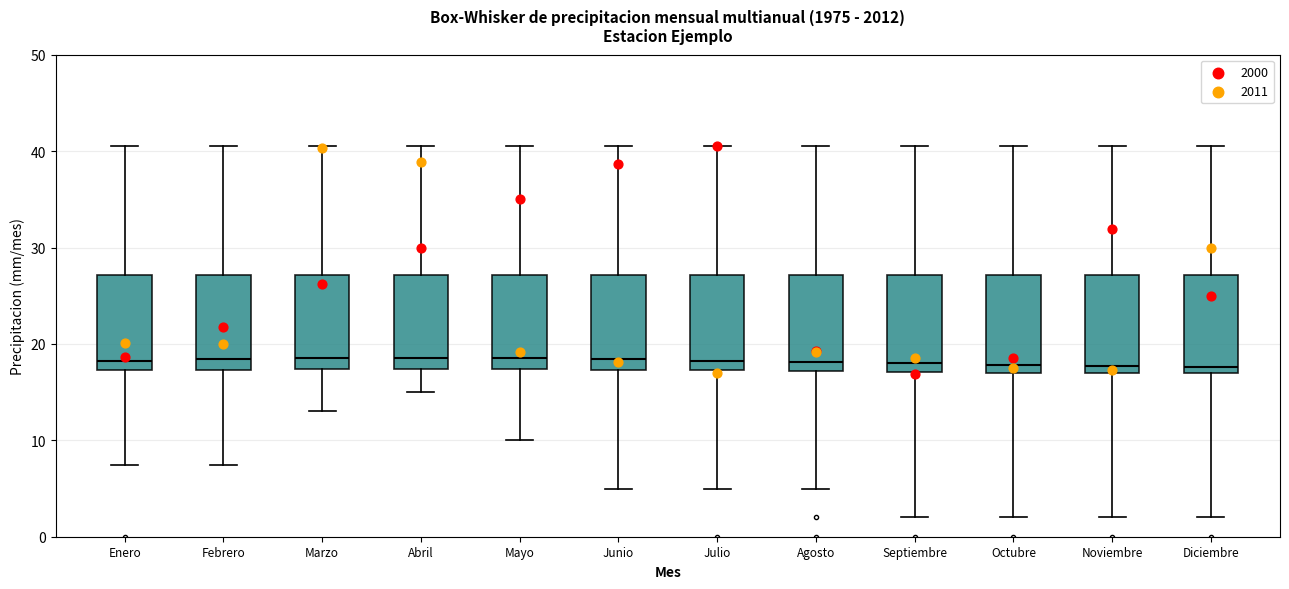

Reading left to right, read every box against the y-axis: the position of its median line, the range the box covers, and the ends of its whiskers. The values are not printed on the chart, so give them approximately, as read against the axis.

Enero: median 18, box 17 to 27, whiskers 7 to 41
Febrero: median 18, box 17 to 27, whiskers 7 to 41
Marzo: median 19, box 17 to 27, whiskers 13 to 41
Abril: median 19, box 17 to 27, whiskers 15 to 41
Mayo: median 19, box 17 to 27, whiskers 10 to 41
Junio: median 18, box 17 to 27, whiskers 5 to 41
Julio: median 18, box 17 to 27, whiskers 5 to 41
Agosto: median 18, box 17 to 27, whiskers 5 to 41
Septiembre: median 18, box 17 to 27, whiskers 2 to 41
Octubre: median 18, box 17 to 27, whiskers 2 to 41
Noviembre: median 18, box 17 to 27, whiskers 2 to 41
Diciembre: median 18, box 17 to 27, whiskers 2 to 41